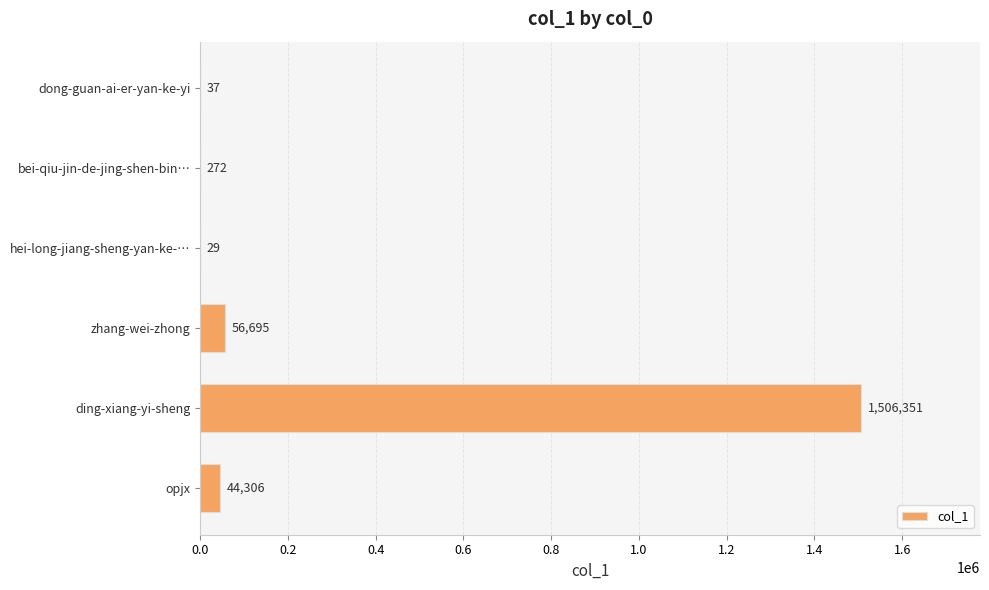

True or false: the data shows 29 at hei-long-jiang-sheng-yan-ke-….

True